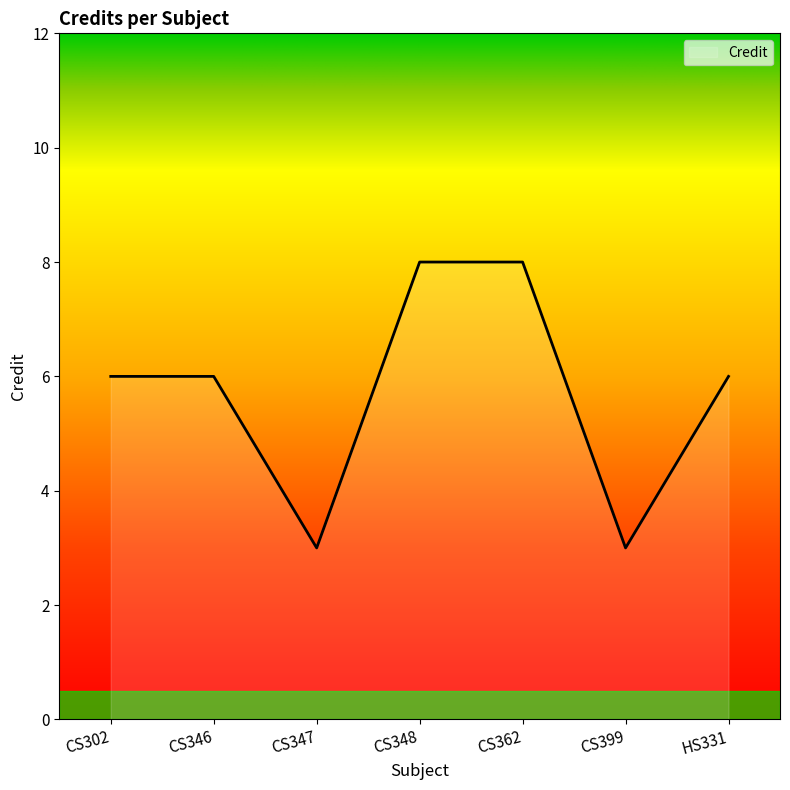

What position from the left is CS399?

6